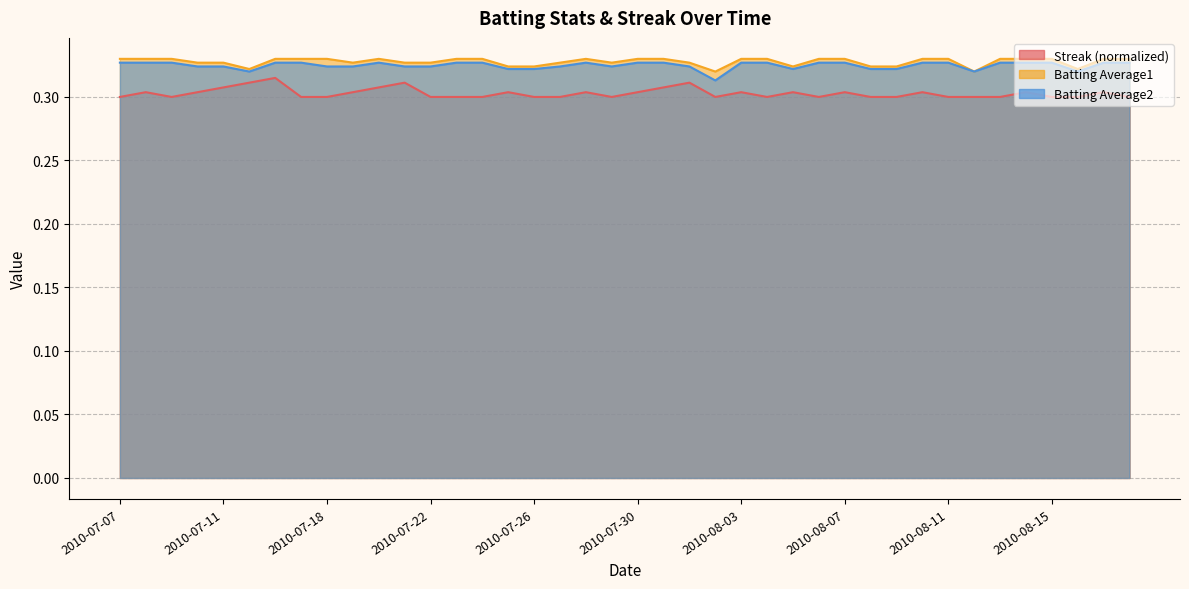

Is it true that Batting Average2 equals 0.3 at 2010-07-25?

True